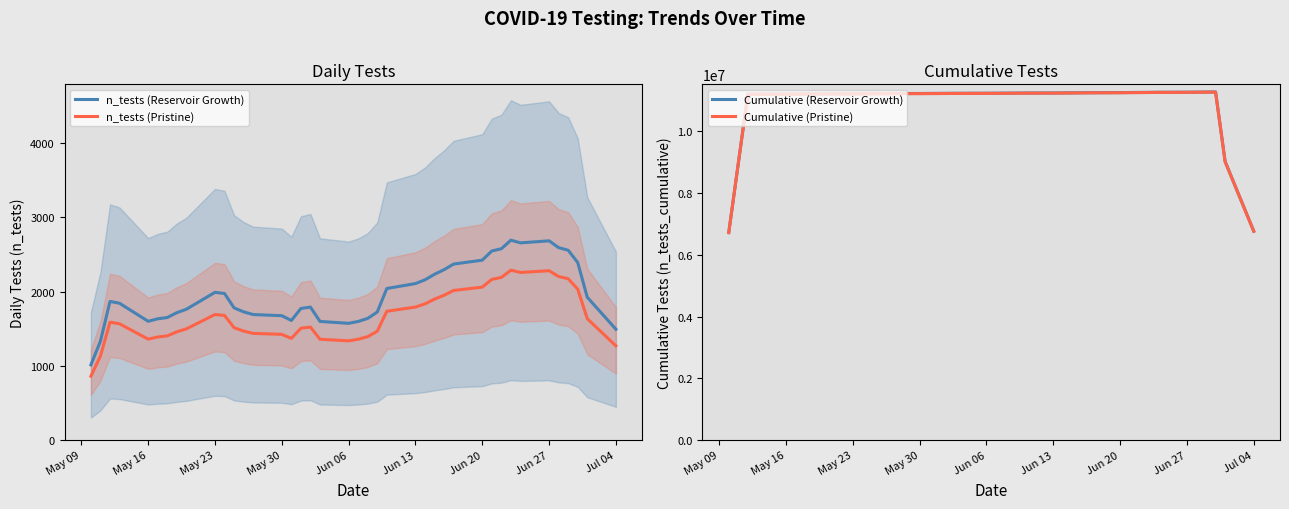

At how many categories does at least one series exceed 3859742?

40